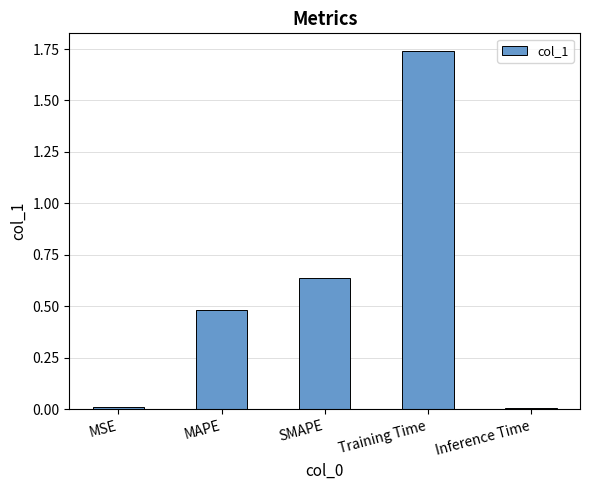

What is the sum of the values at SMAPE and MAPE?

1.1